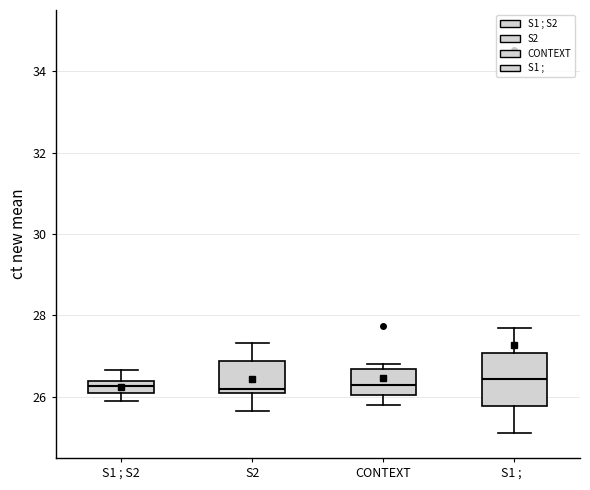

Comparing the boxes themselves (not the whiskers), which one is the tallest?

S1 ;